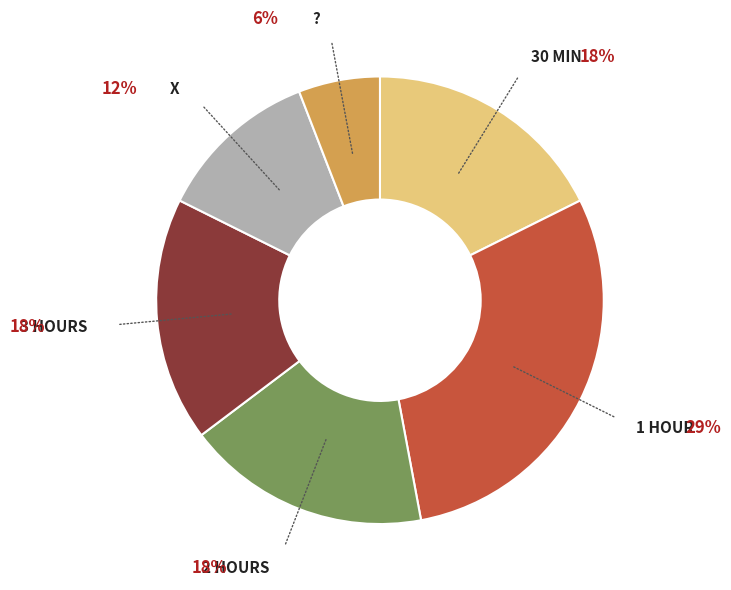

Is there any slice that represents more than half of the pie?

No